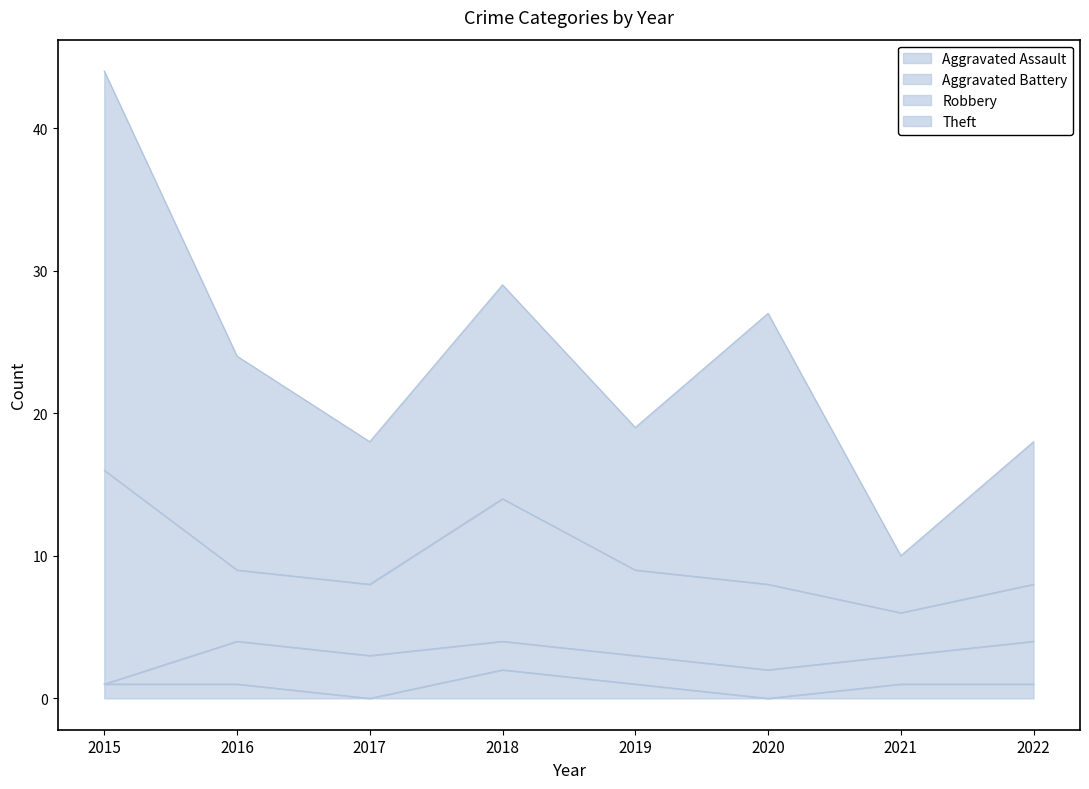

Which series has the widest spread of values?

Theft